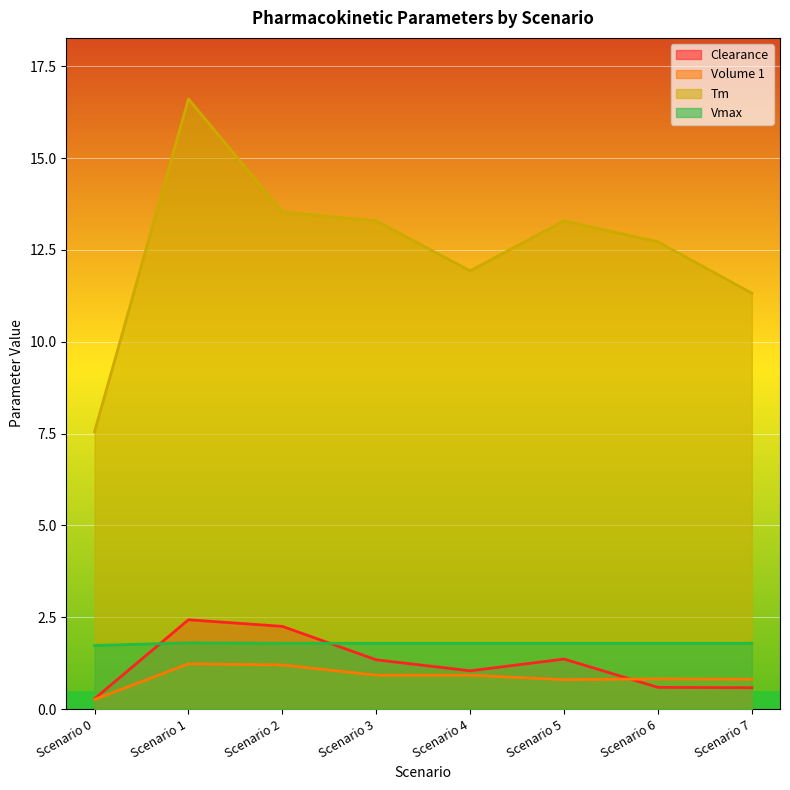

What value does the Volume 1 series have at Scenario 0?

0.3